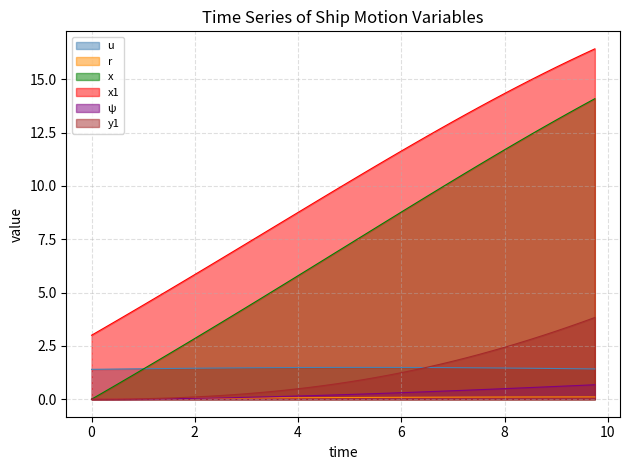

How many lines are shown in the chart?

6